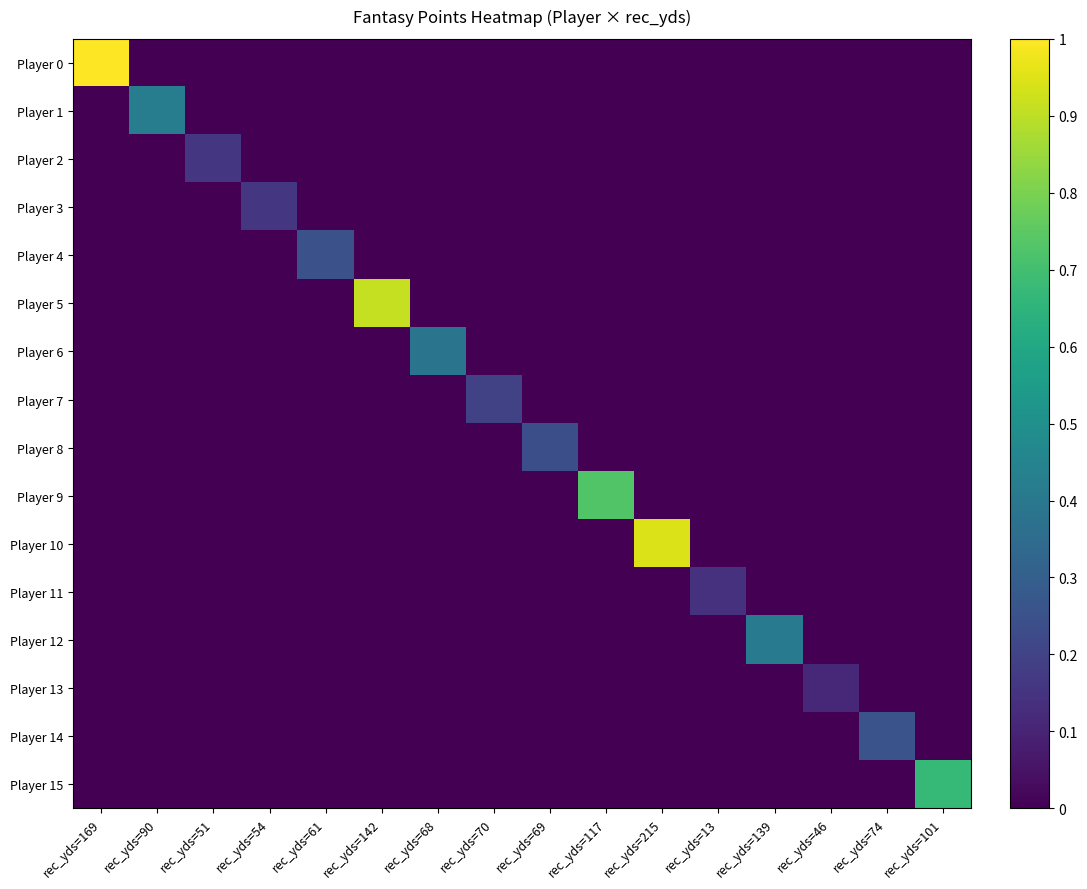

How many series are shown in this chart?

16